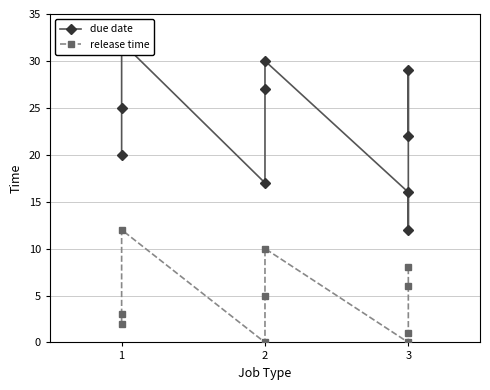

True or false: release time and due date intersect in this chart.

False